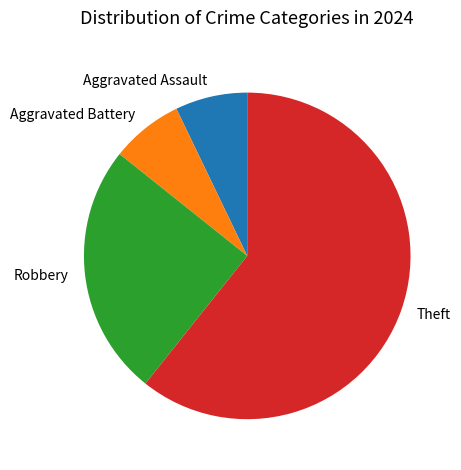

Approximately how many times larger is the value at Theft compared to Robbery?

2.4